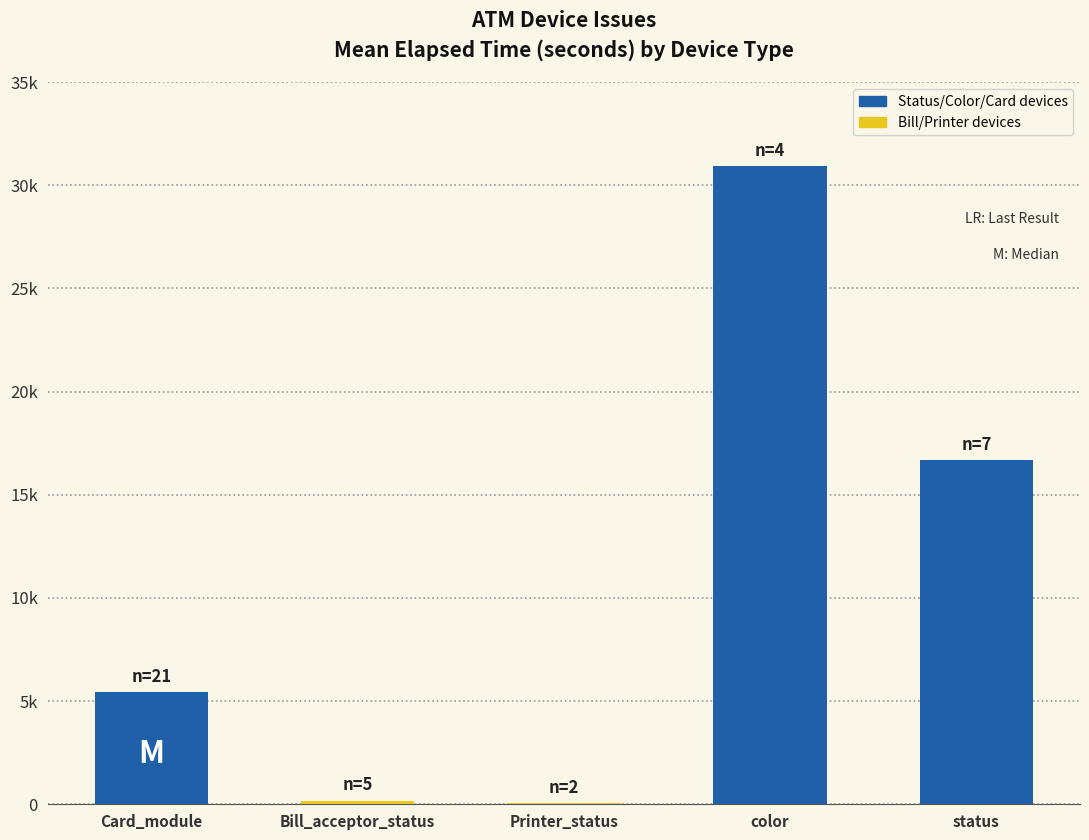

Are the bars horizontal?

No